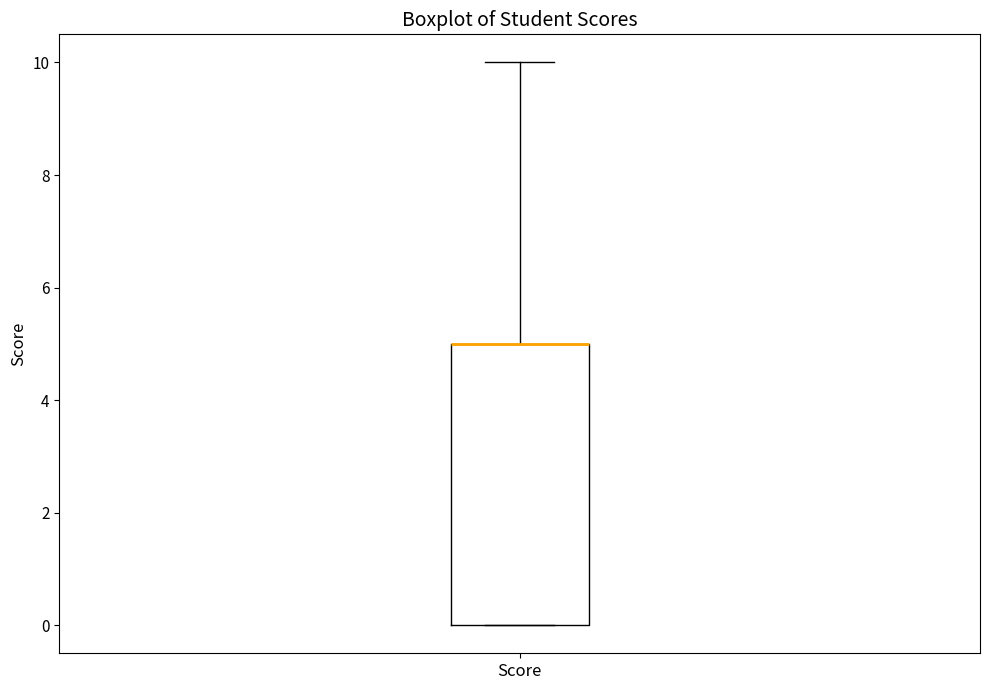

Read this box plot against the y-axis: the position of the median line, the range covered by the box, and the ends of both whiskers. The values are not printed on the chart, so give them approximately, as read against the axis.

median 5 (drawn on the box's upper edge), box 0 to 5, whiskers 0 to 10